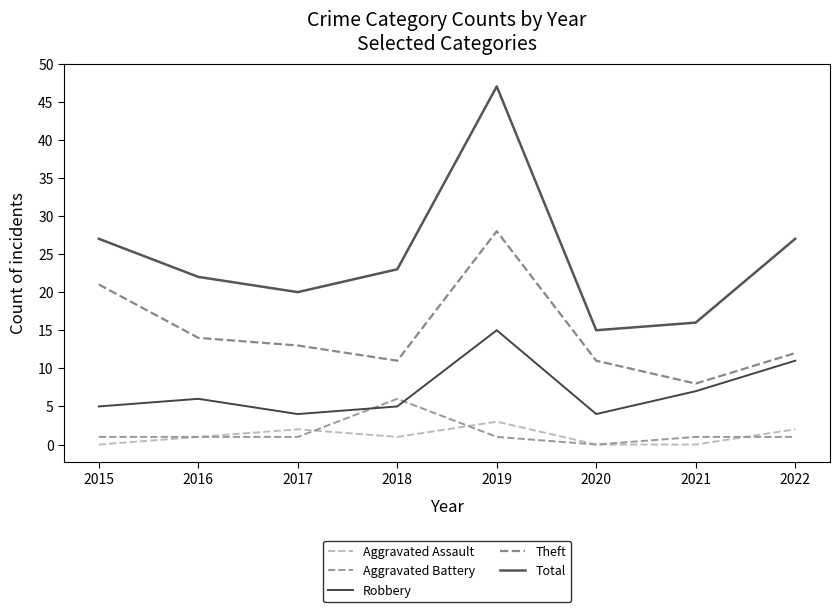

At how many categories does at least one series exceed 26?

3